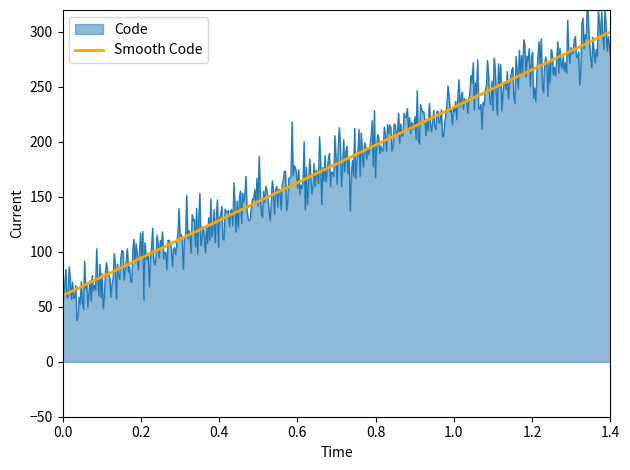

What is the maximum value for Smooth Code?

300